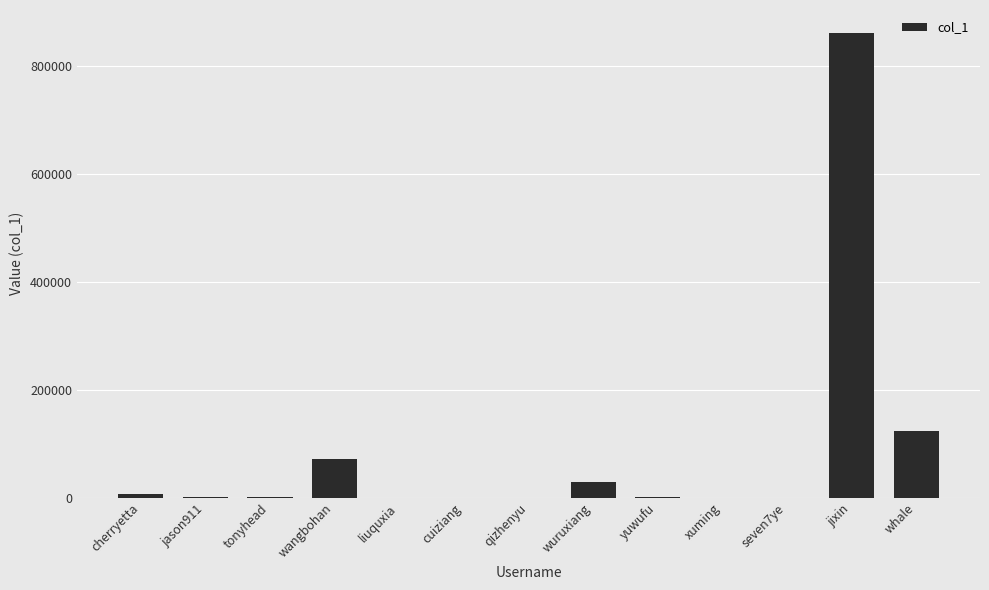

Count the number of data series in this chart.

1